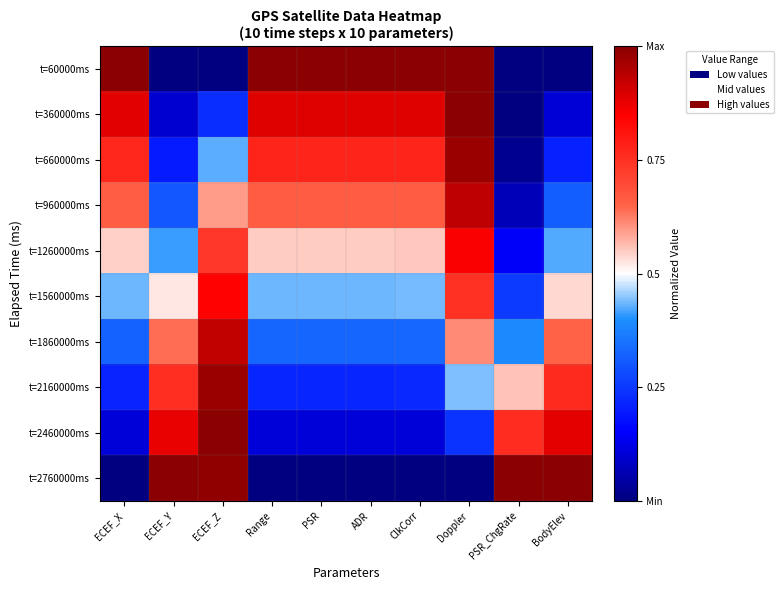

Which category has the lowest value across all series?

ECEF_Y